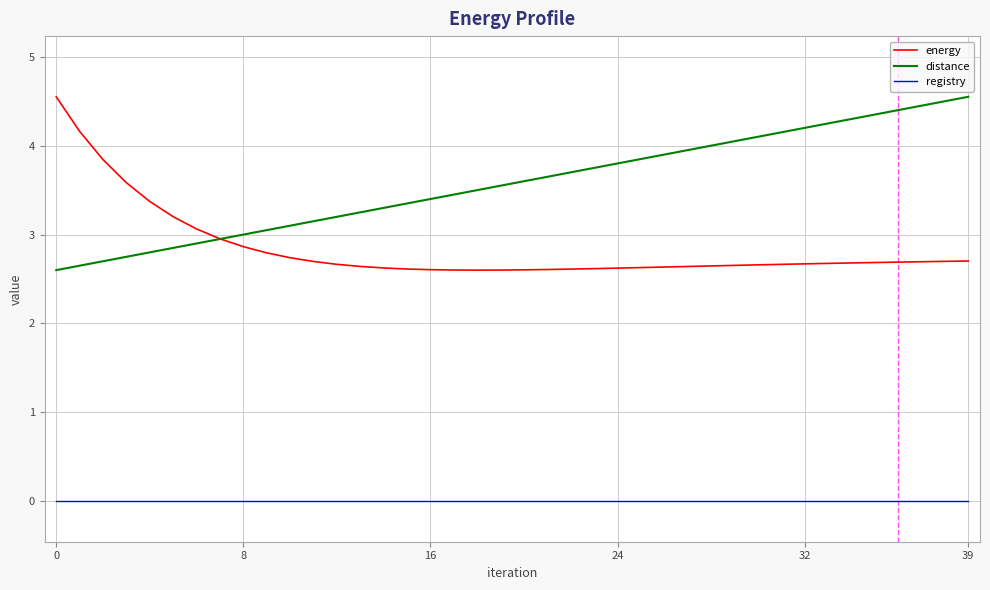

Which series has the largest total across all categories?

distance